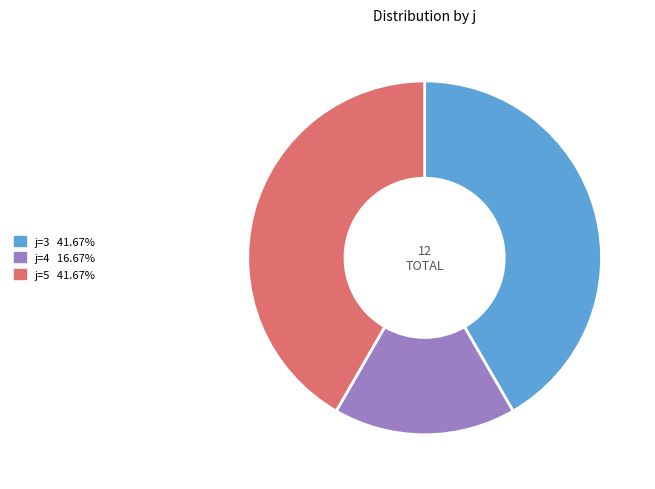

Is j=4 the majority of the pie?

No